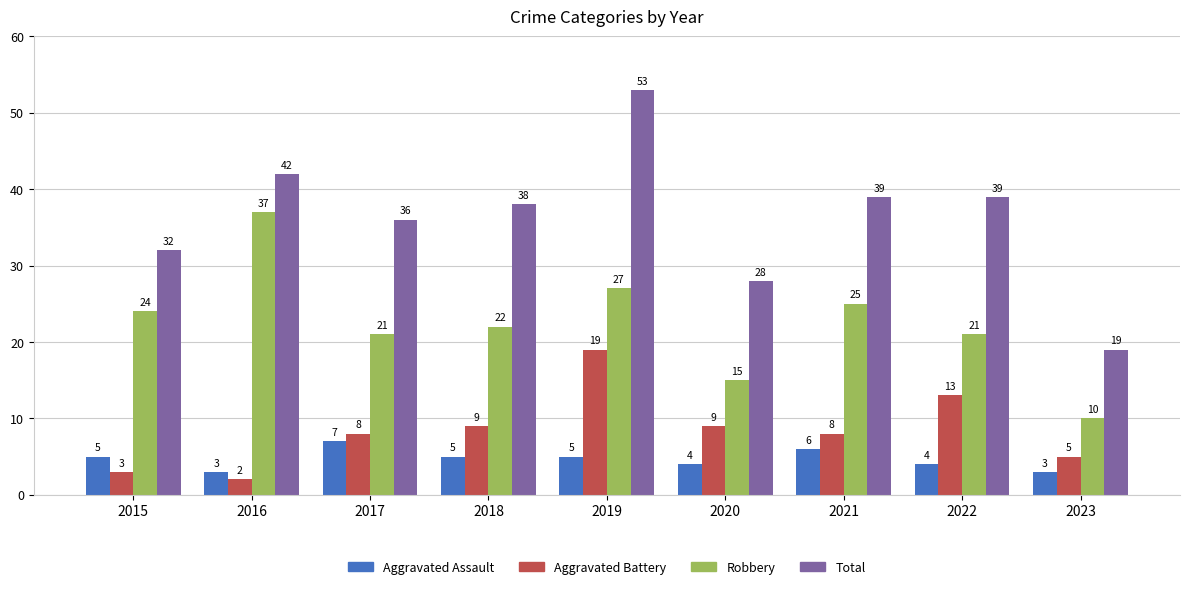

What is the smallest value displayed?

2